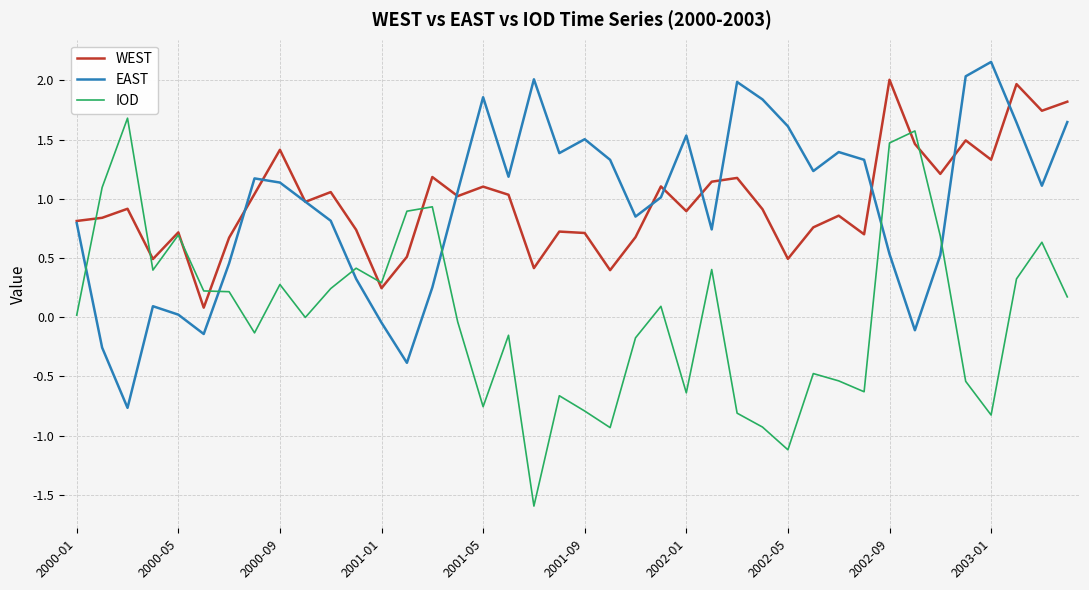

After their last crossing, which series has the higher values: EAST or IOD?

EAST